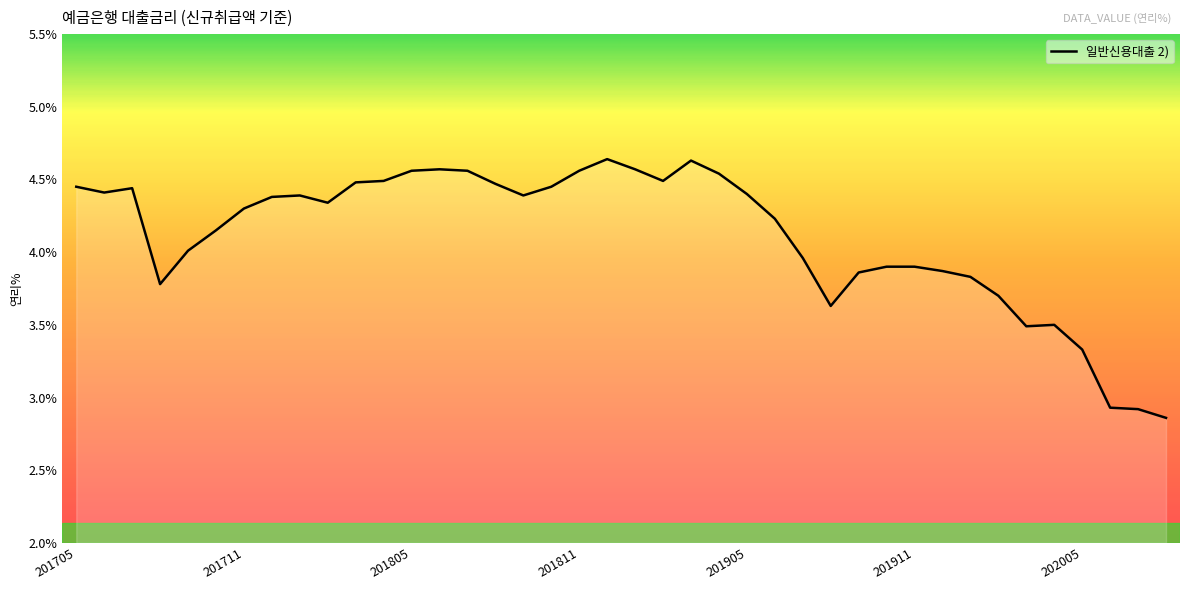

What is the difference between the maximum and minimum values?

1.8